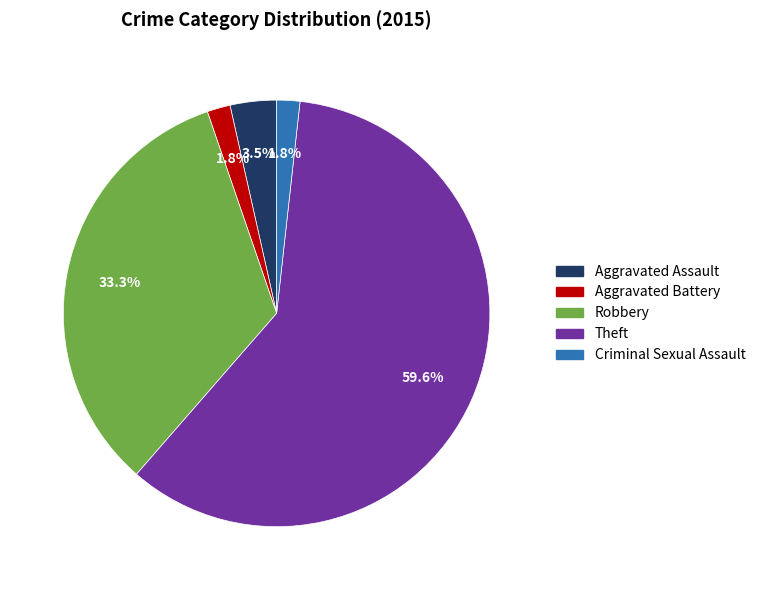

Between Aggravated Assault and Criminal Sexual Assault, which is larger?

Aggravated Assault